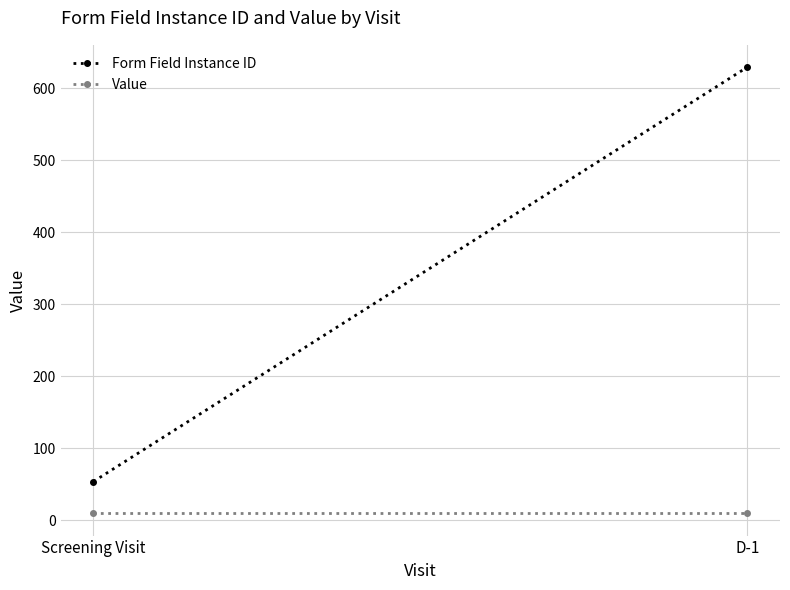

List the series in order of their overall mean, highest first.

Form Field Instance ID, Value